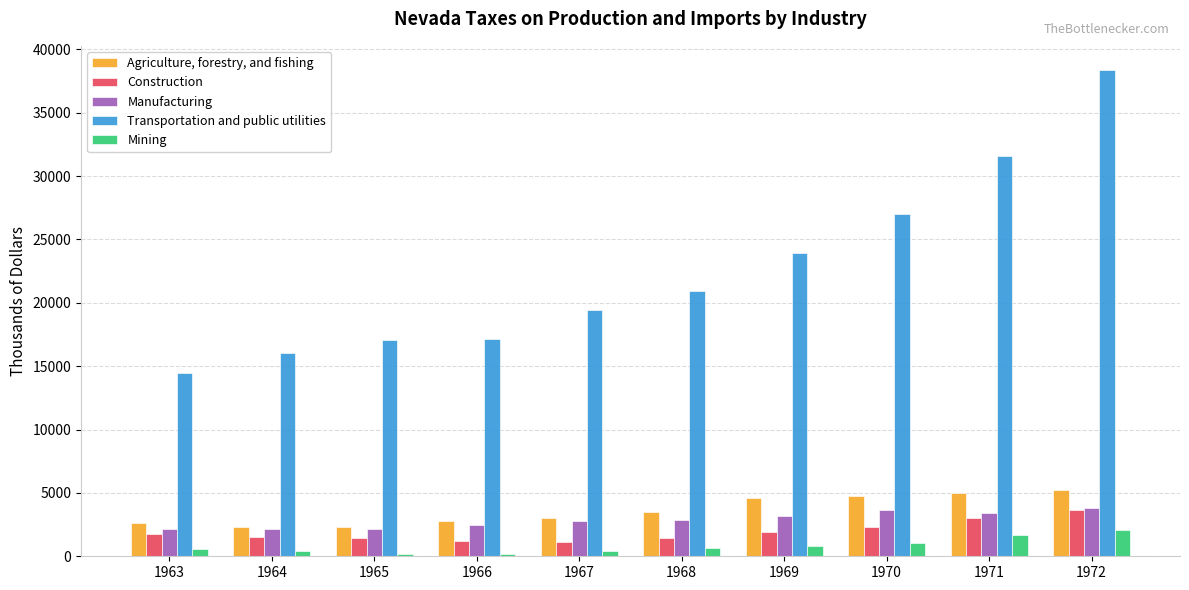

What is the total value across all series at 1971?

44641